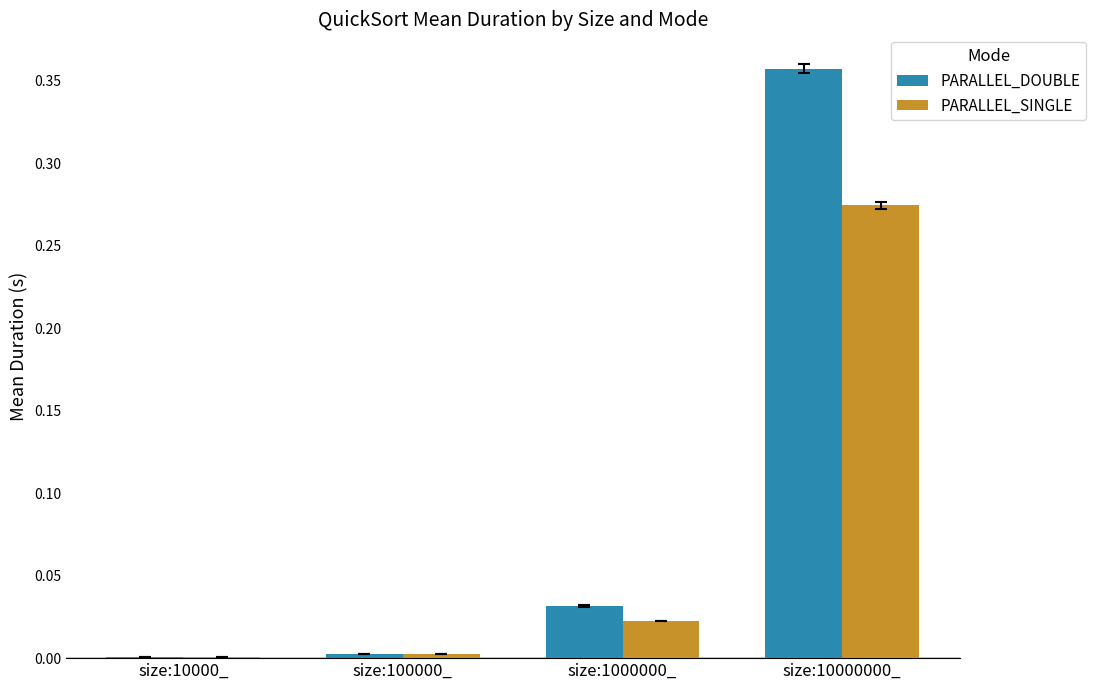

Is it true that PARALLEL_DOUBLE equals 0.0 at size:10000_?

True